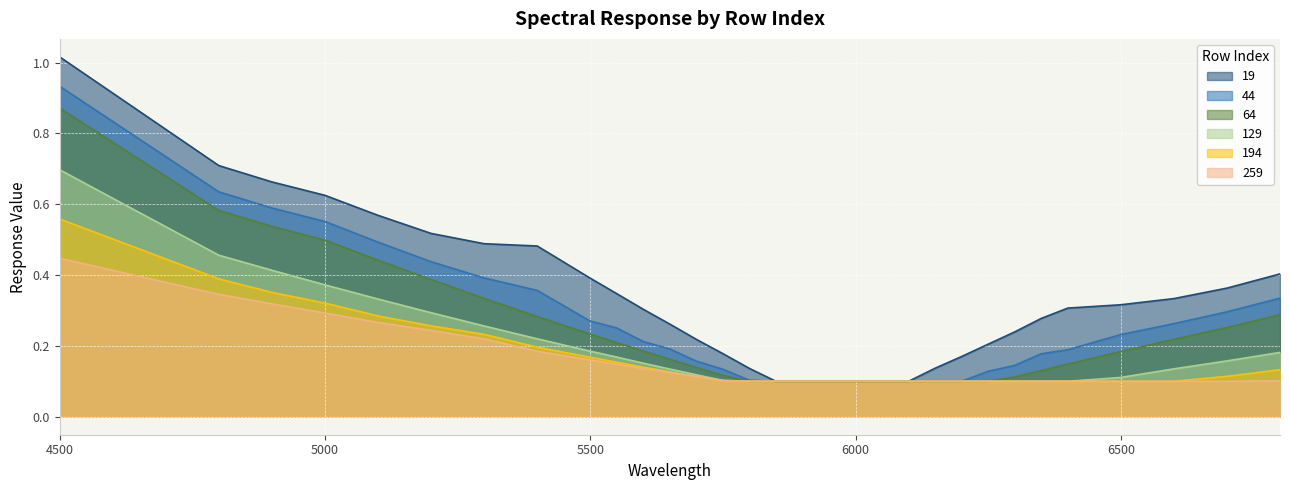

What is the value of the 129 point at the 29th from the left?

0.1